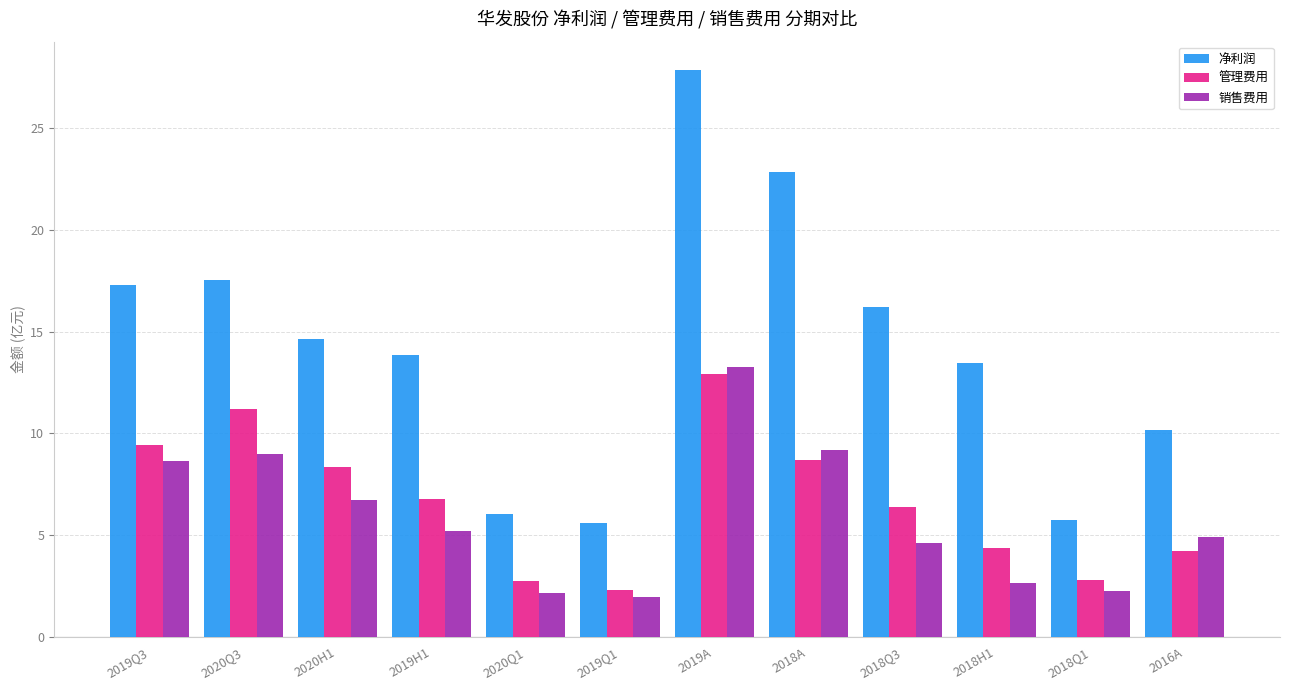

How many values in the 净利润 series exceed 14?

6